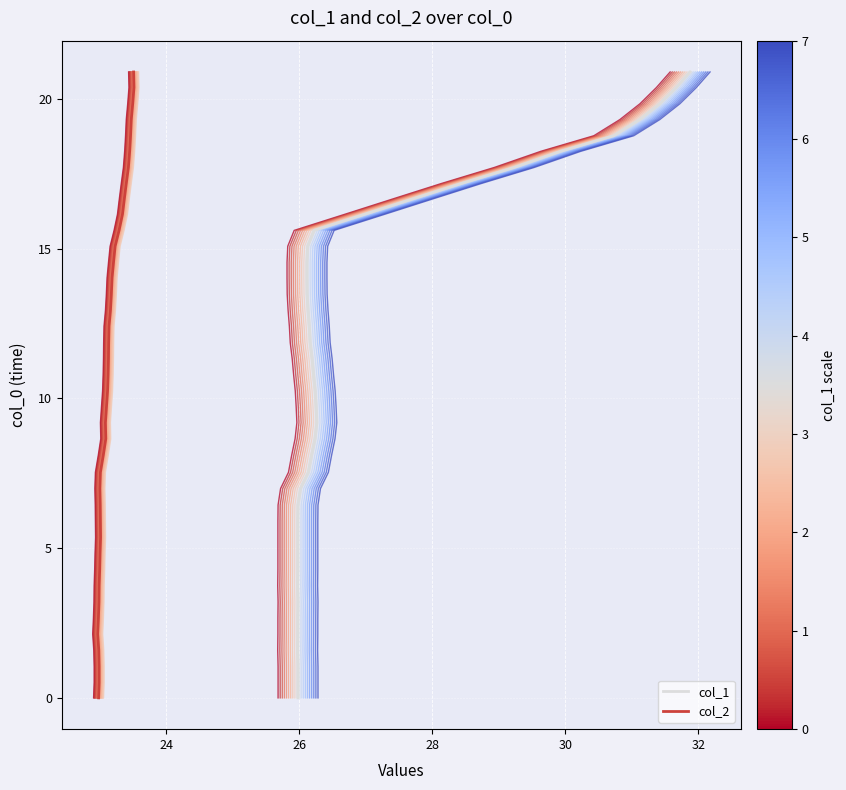

What is the difference between the maximum and minimum values in the col_1 seg 0 series?

20.9